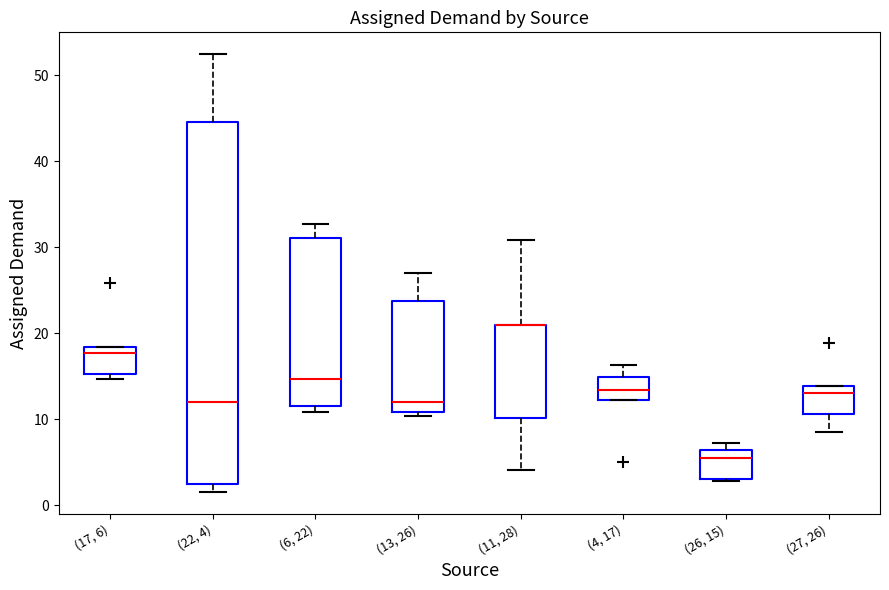

Reading left to right, transcribe this box plot: for each box, give where its median line is, the range the box spans, and where its two whiskers end, as read against the y-axis. The values are not printed on the chart, so give them approximately, as read against the axis.

(17, 6): median 18 (just below the box's upper edge), box 15 to 18, whiskers 15 (just below the box's lower edge) to 18
(22, 4): median 12, box 2 to 45, whiskers 2 (just below the box's lower edge) to 52
(6, 22): median 15, box 12 to 31, whiskers 11 to 33
(13, 26): median 12, box 11 to 24, whiskers 10 to 27
(11, 28): median 21 (drawn on the box's upper edge), box 10 to 21, whiskers 4 to 31
(4, 17): median 13, box 12 to 15, whiskers 12 to 16
(26, 15): median 5, box 3 to 6, whiskers 3 to 7
(27, 26): median 13, box 11 to 14, whiskers 8 to 14